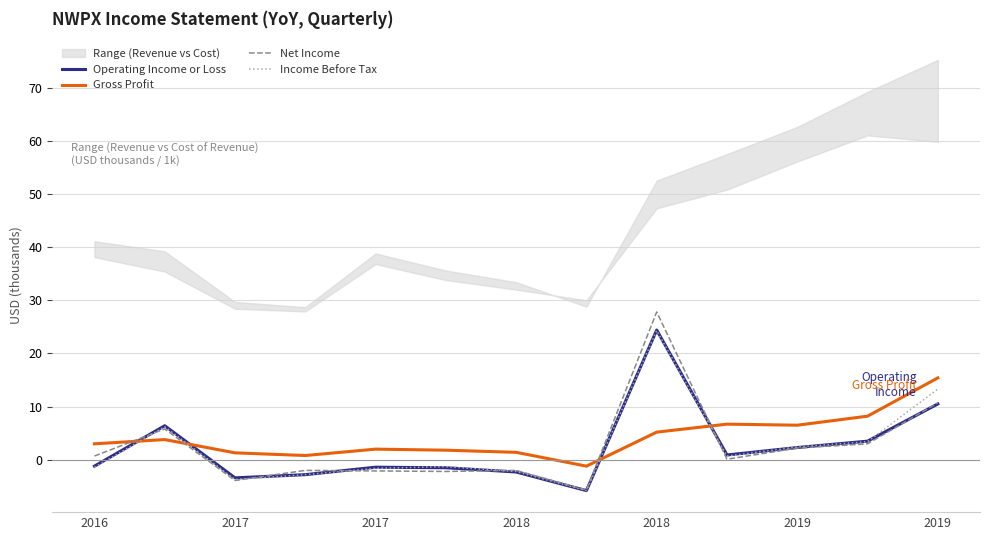

True or false: Gross Profit and Net Income cross at least once.

True